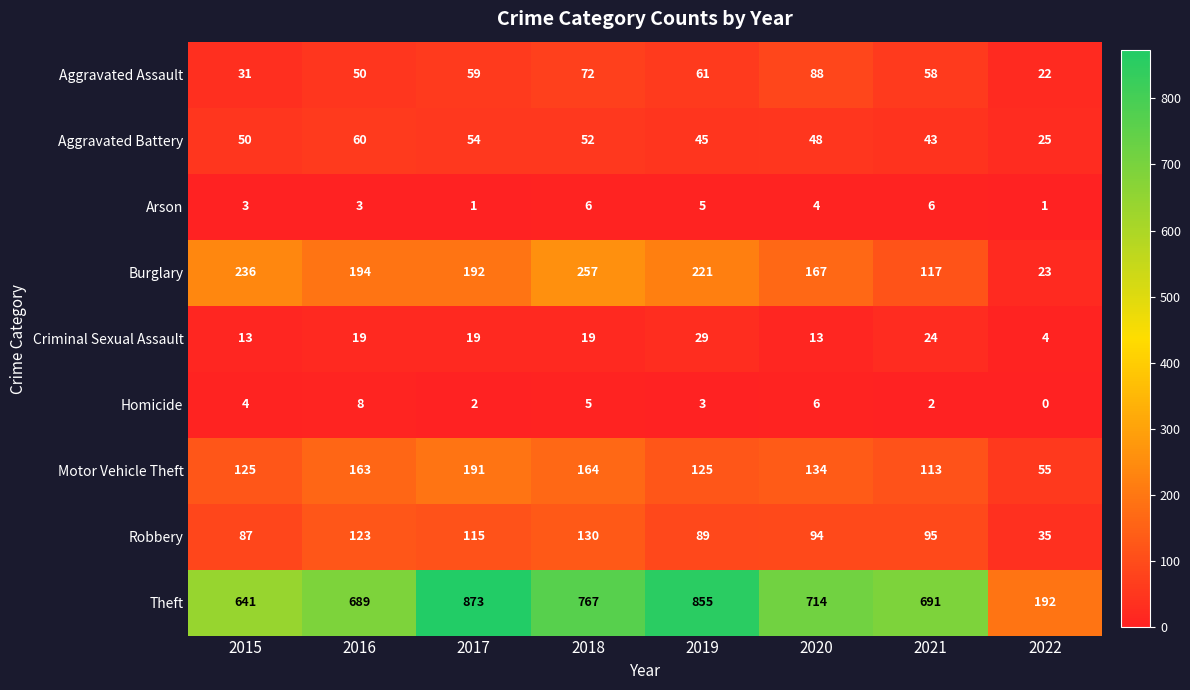

Which series has the largest total across all categories?

Theft